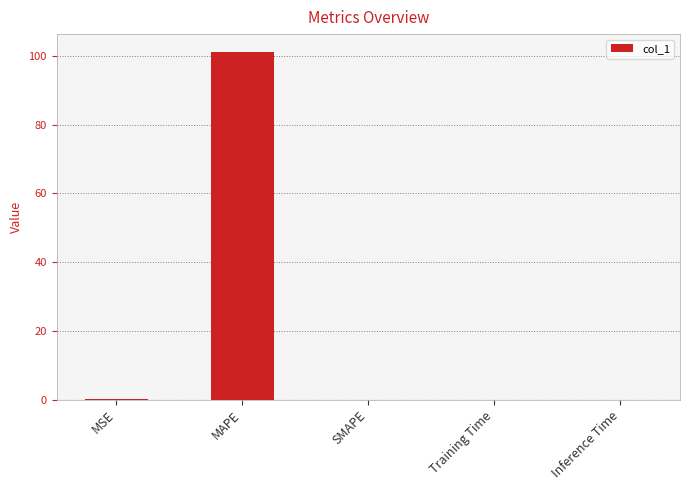

The chart shows a value of 0.0 at MSE. True or false?

True